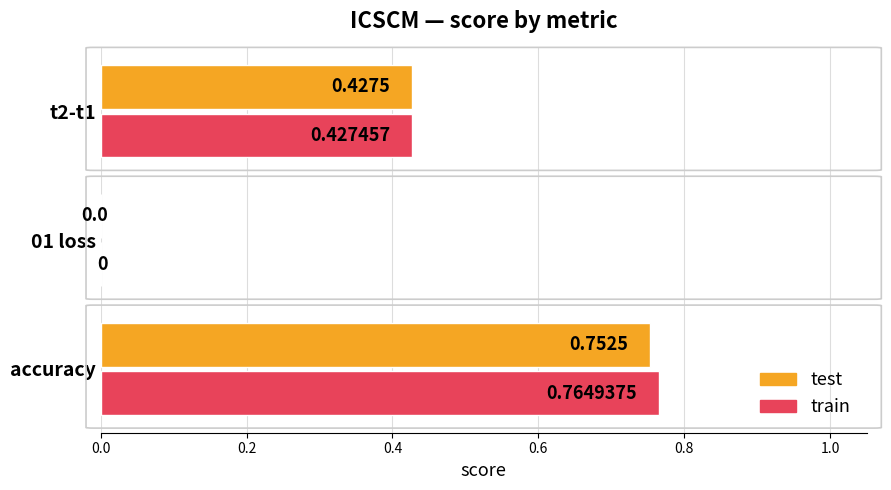

At which category does the chart reach its peak across all series?

accuracy